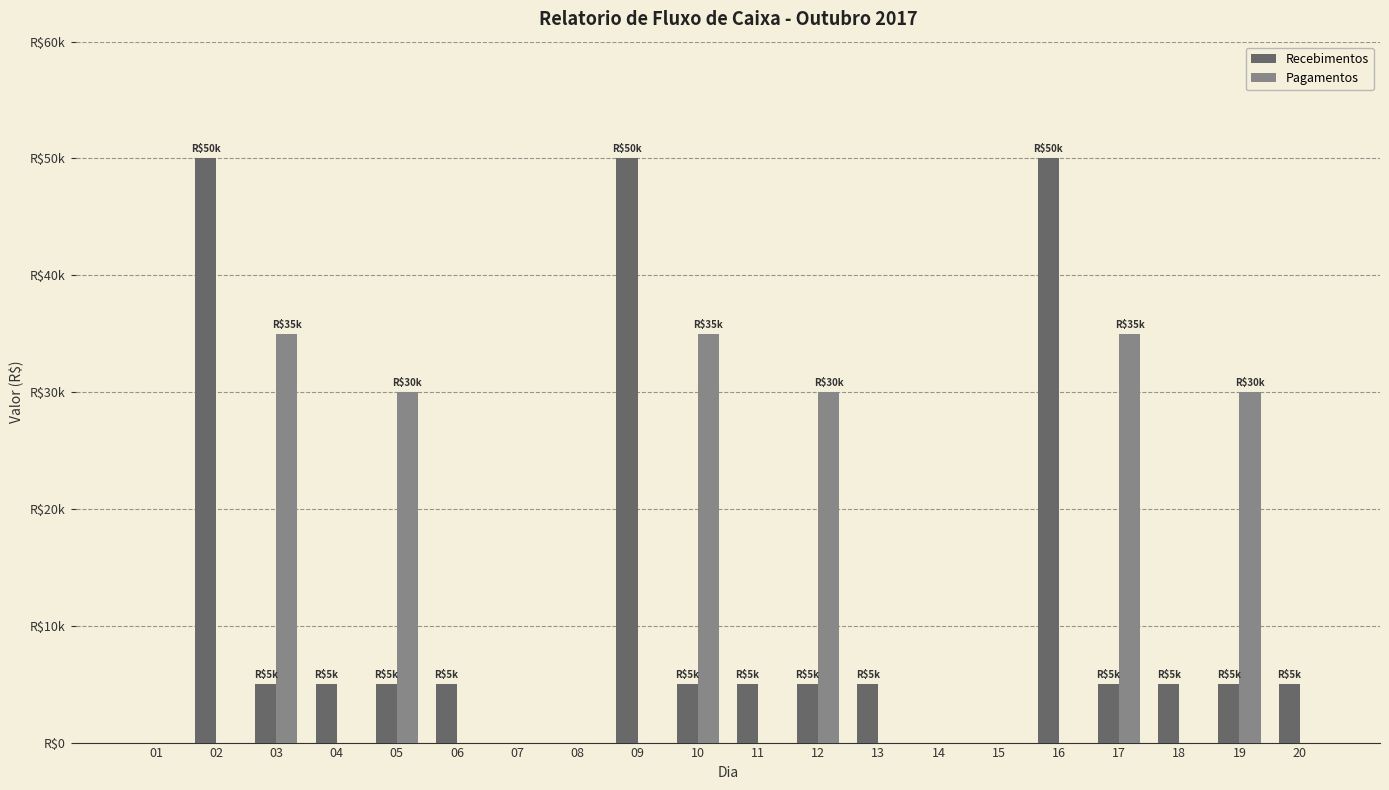

Are the bars grouped side by side (vs. stacked)?

Yes